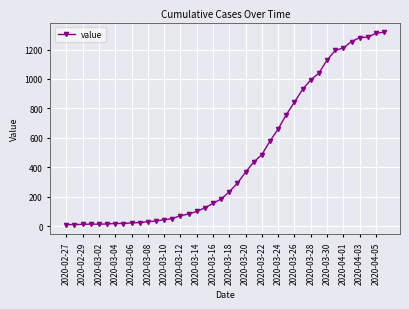

Count the number of categories in the chart.

40